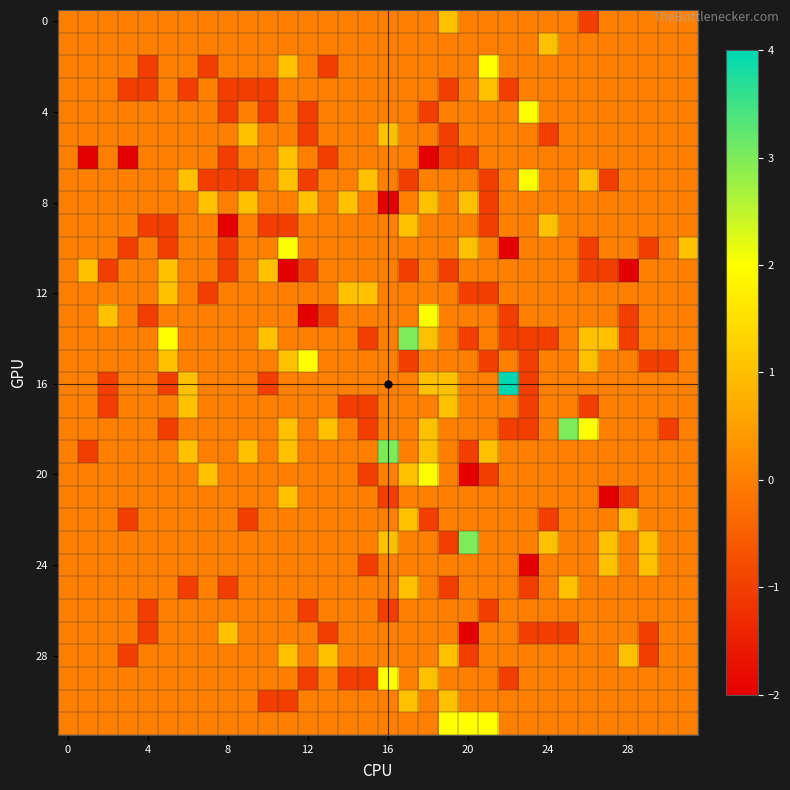

At how many categories does at least one series exceed 0?

28